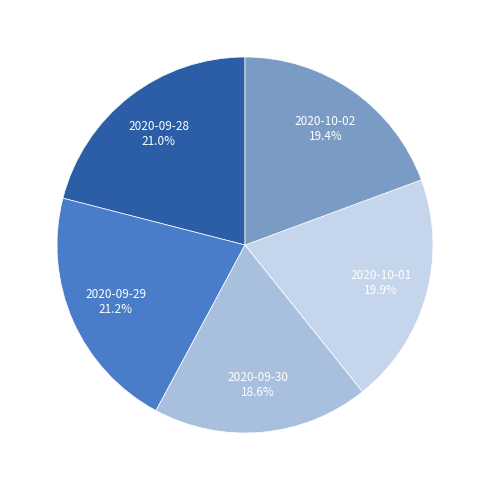

Count the number of slices in the pie.

5